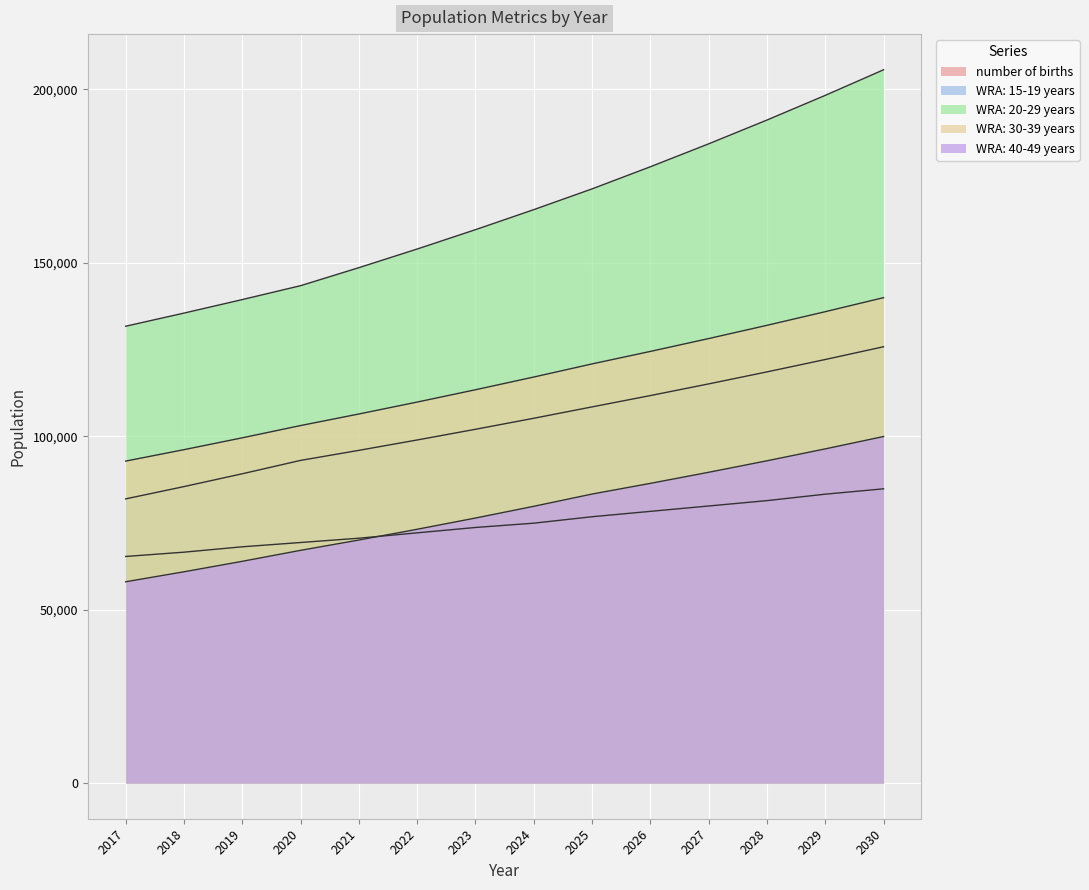

What is the total value across all series at 2025?

560628.6